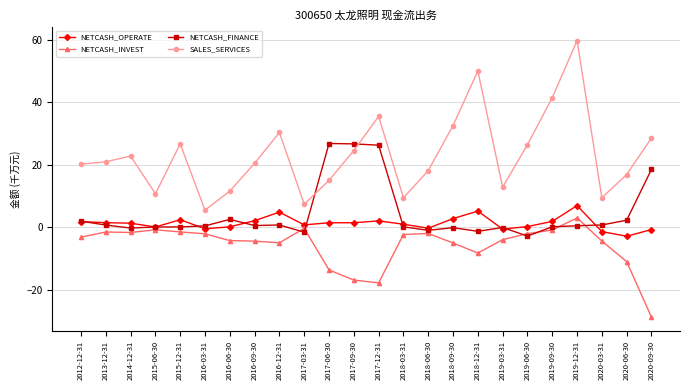

At which category does the chart reach its minimum across all series?

2020-09-30